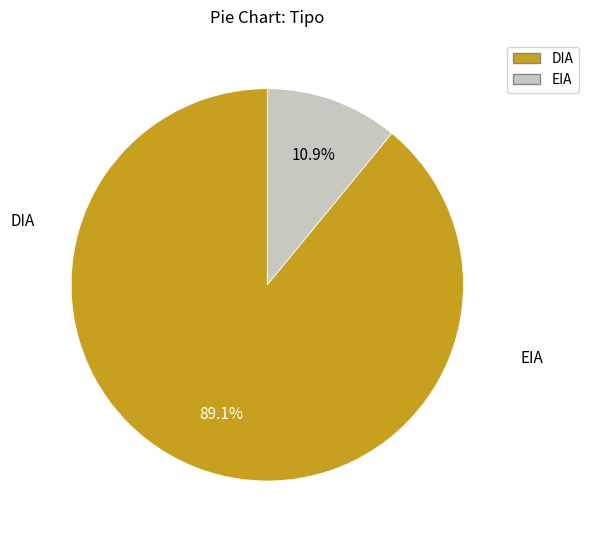

True or false: EIA accounts for 11% of the total.

True